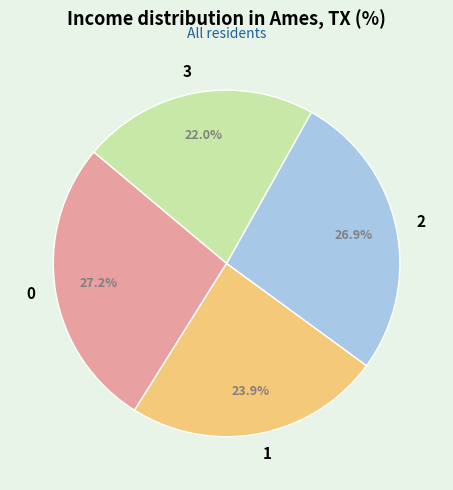

Does 2 account for over 50% of the chart?

No